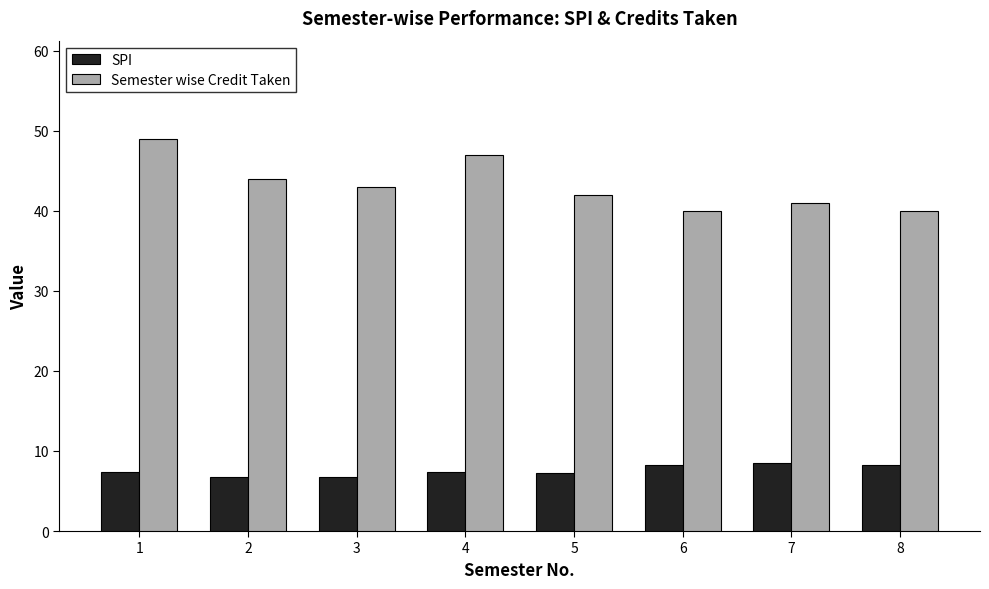

The value of SPI at 8 is 8.2. True or false?

True